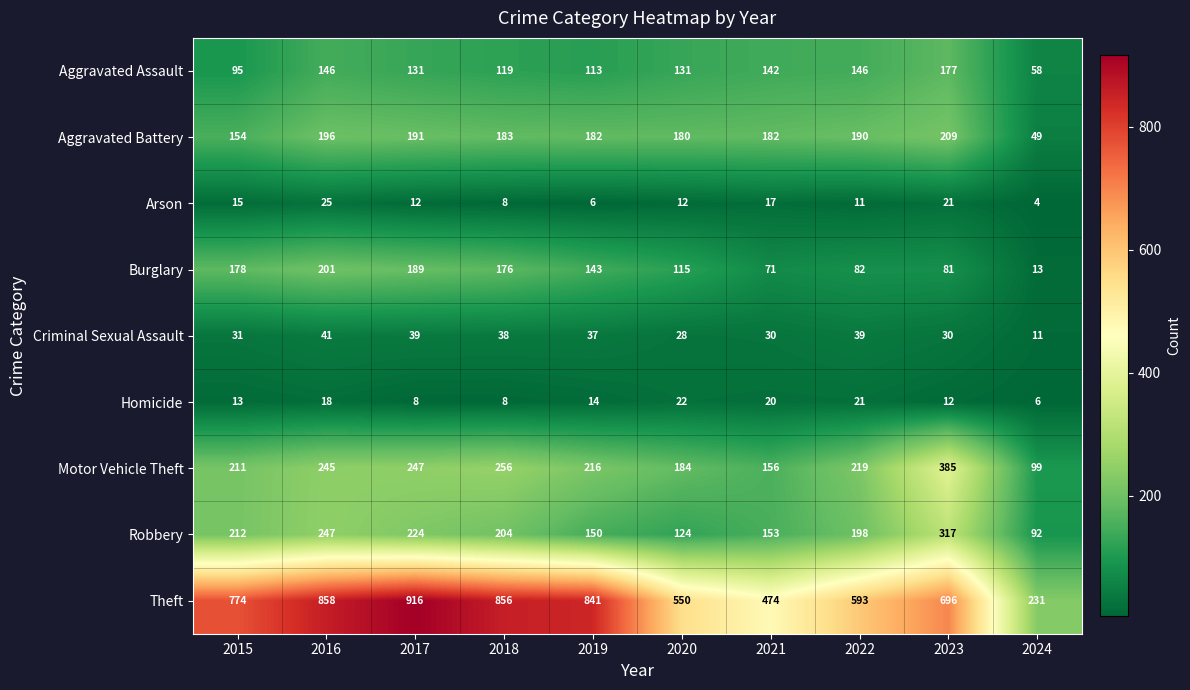

Which series has the largest range (max minus min)?

Theft